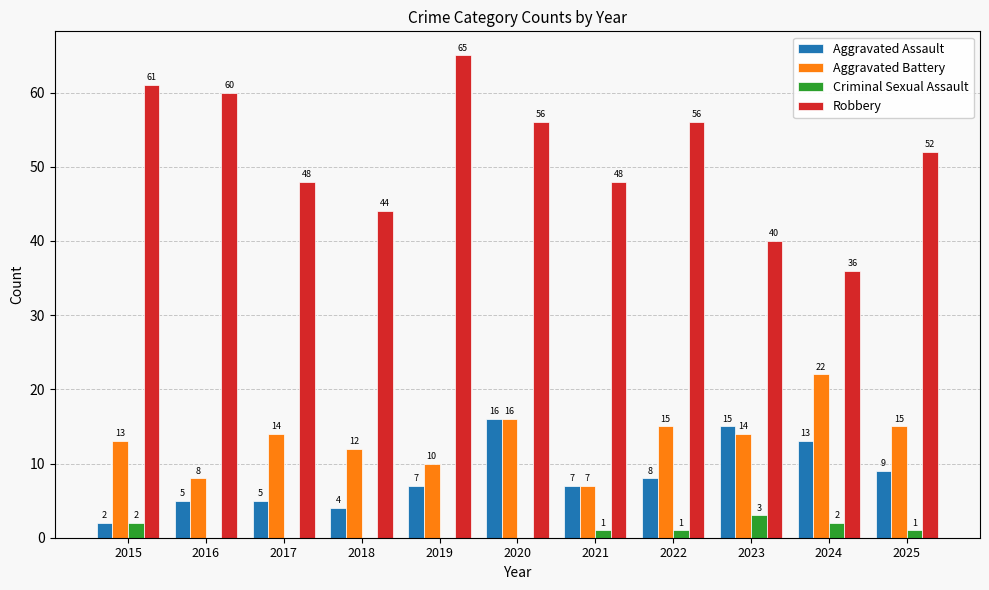

At which category is the sum across all series the highest?

2020